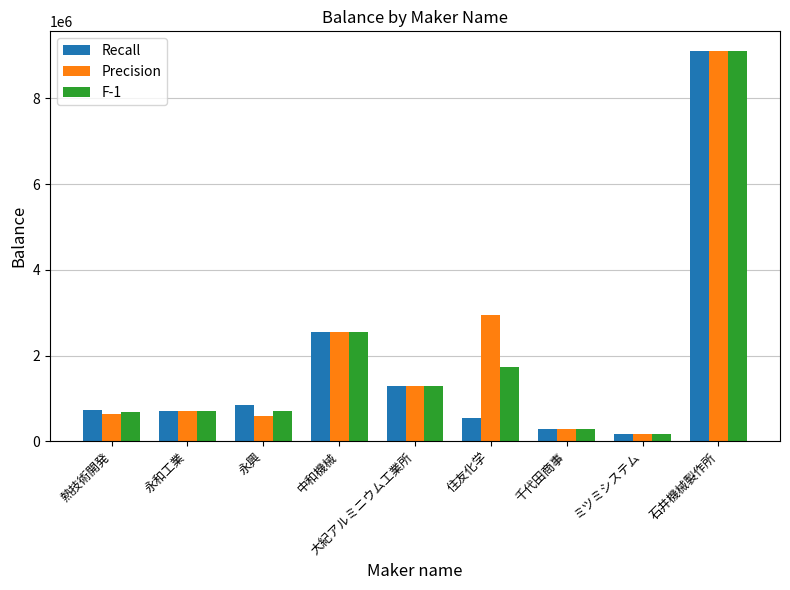

What is the difference between the second highest and second lowest values in the F-1 series?

2261600